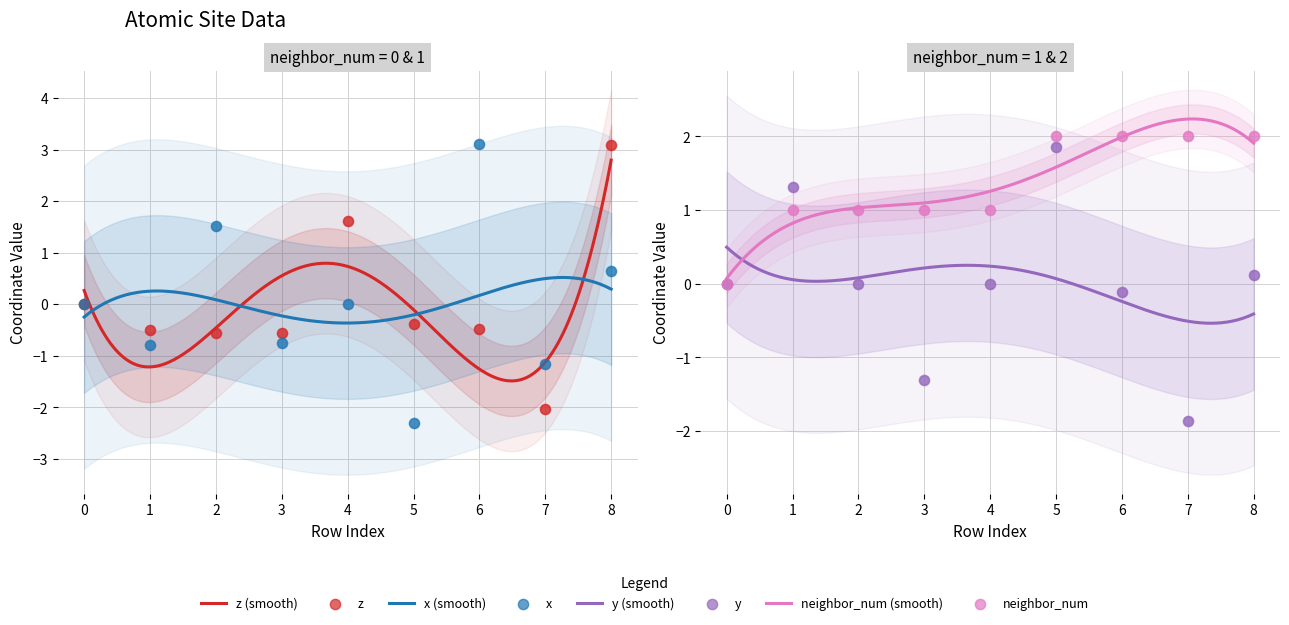

Which series has the largest total across all categories?

neighbor_num